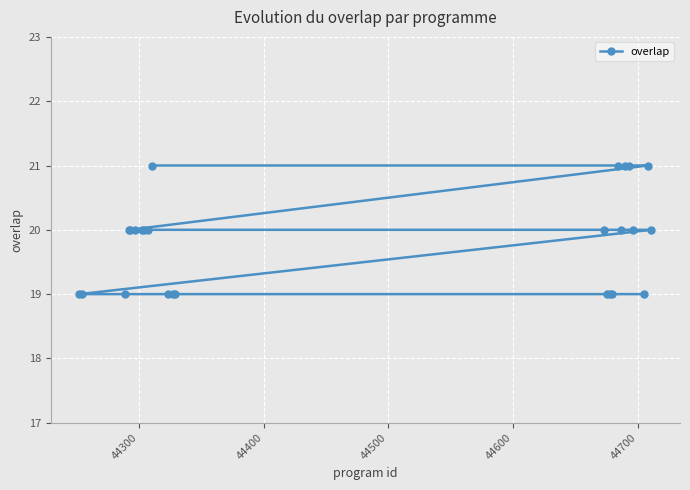

How many lines are shown in the chart?

1